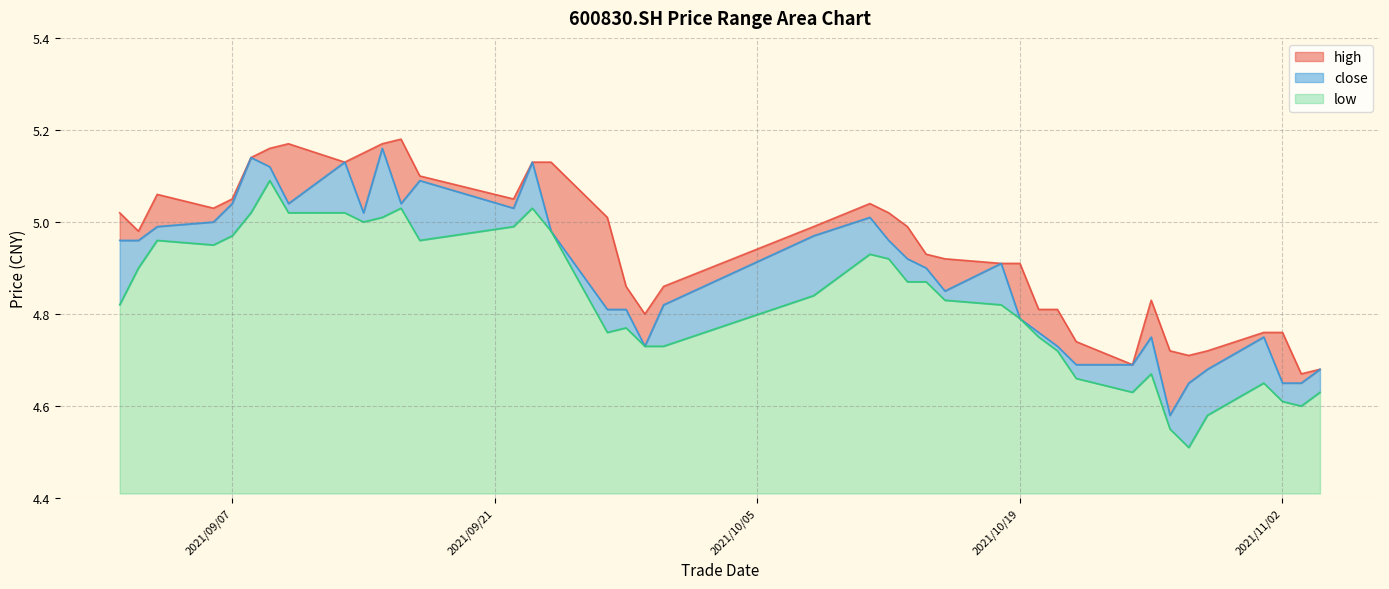

At which label is high closest to 4?

2021/11/03